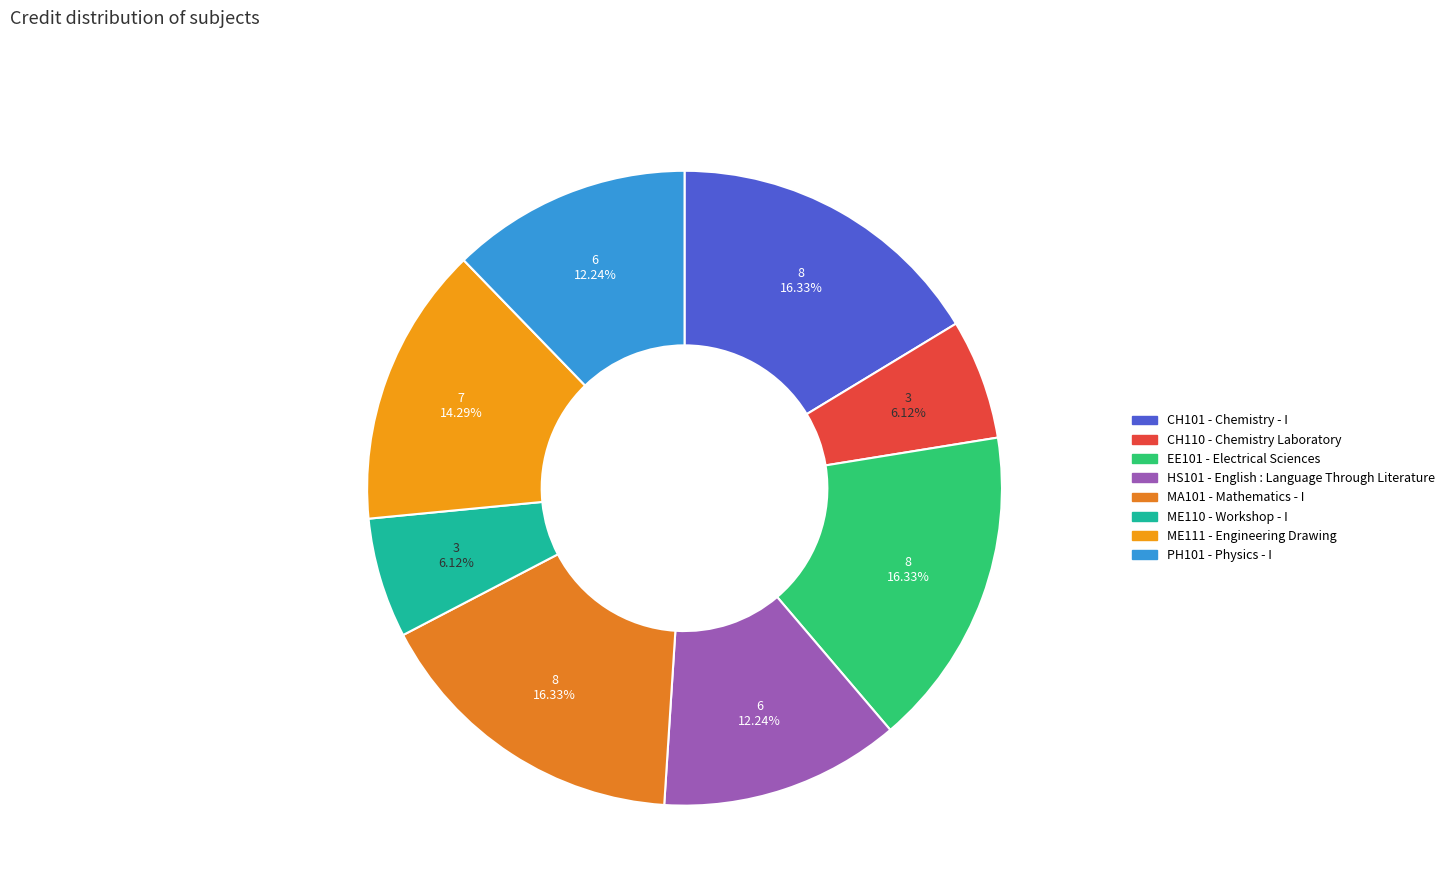

Which slice is the smallest?

Chemistry Laboratory